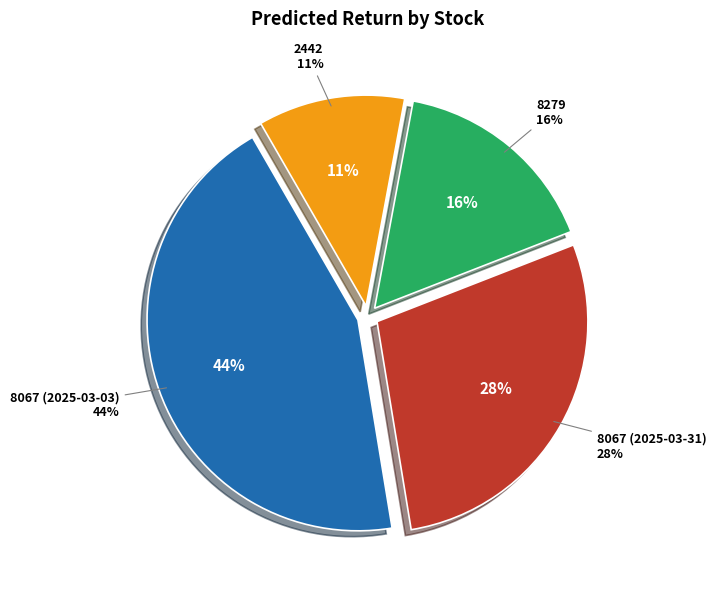

Combined, what portion of the pie is 8067 (2025-03-03) and 2442?

55.5%